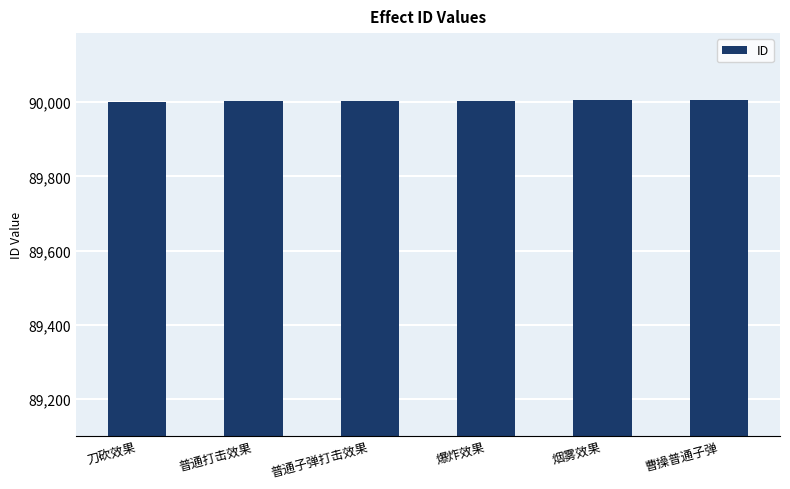

What is the value of the 1st bar from the left?

90001